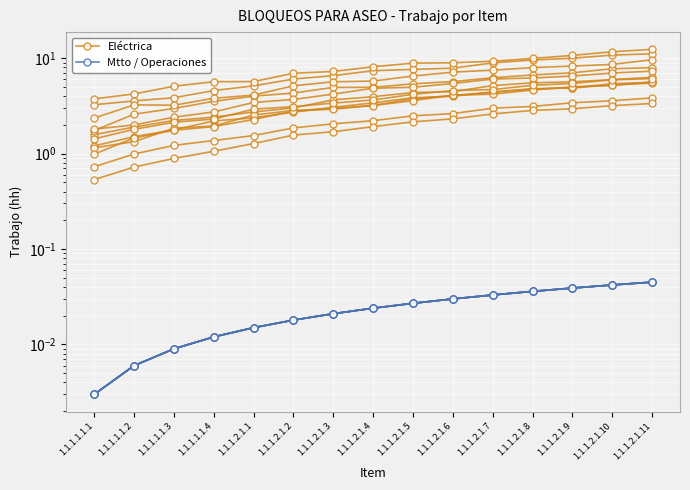

What is the difference between the highest and lowest values at 1.1.1.1.1.3?

2.2